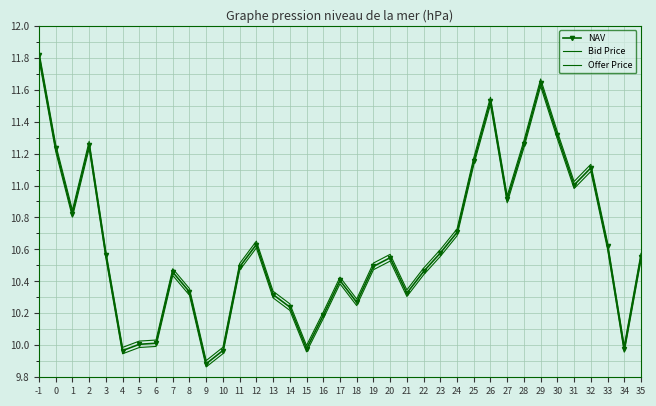

What is the minimum value shown in the chart?

9.9